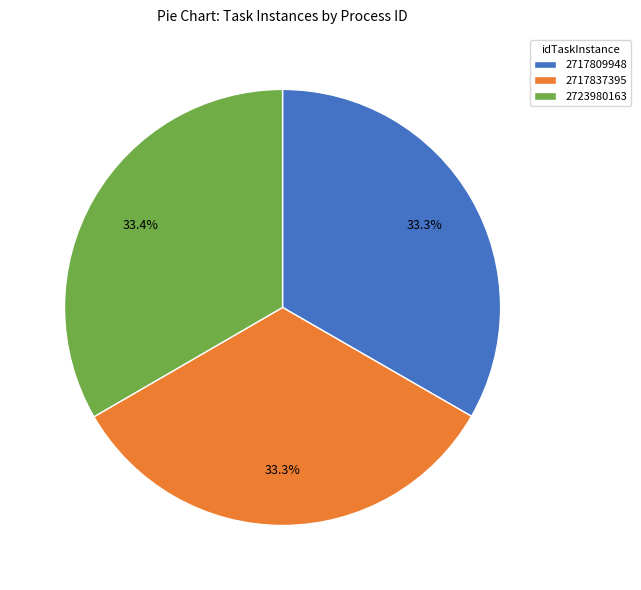

How many segments does this pie chart have?

3